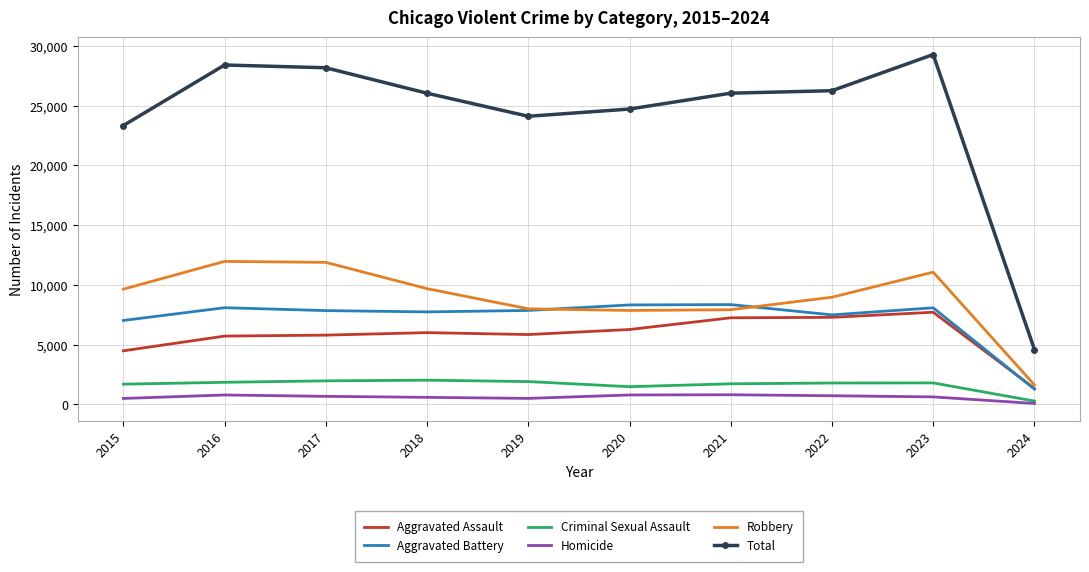

True or false: Total and Homicide cross at least once.

False